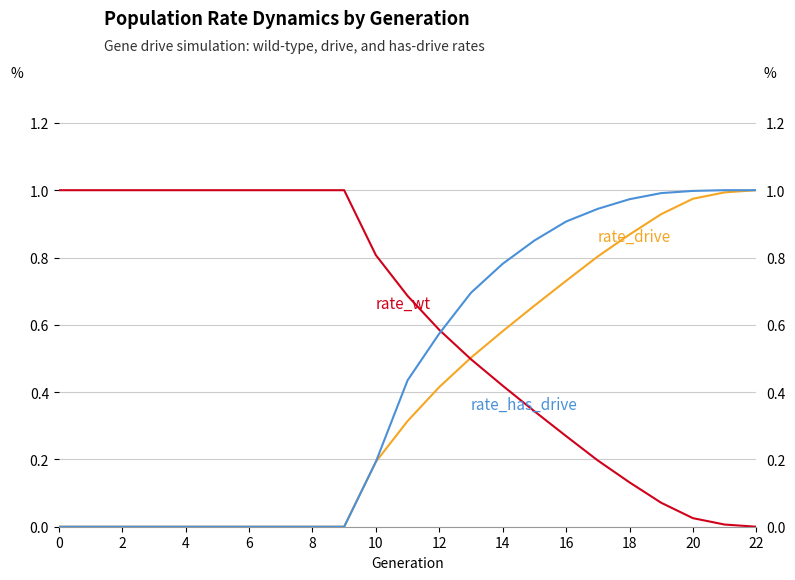

What is the average value of the rate_drive series?

0.4